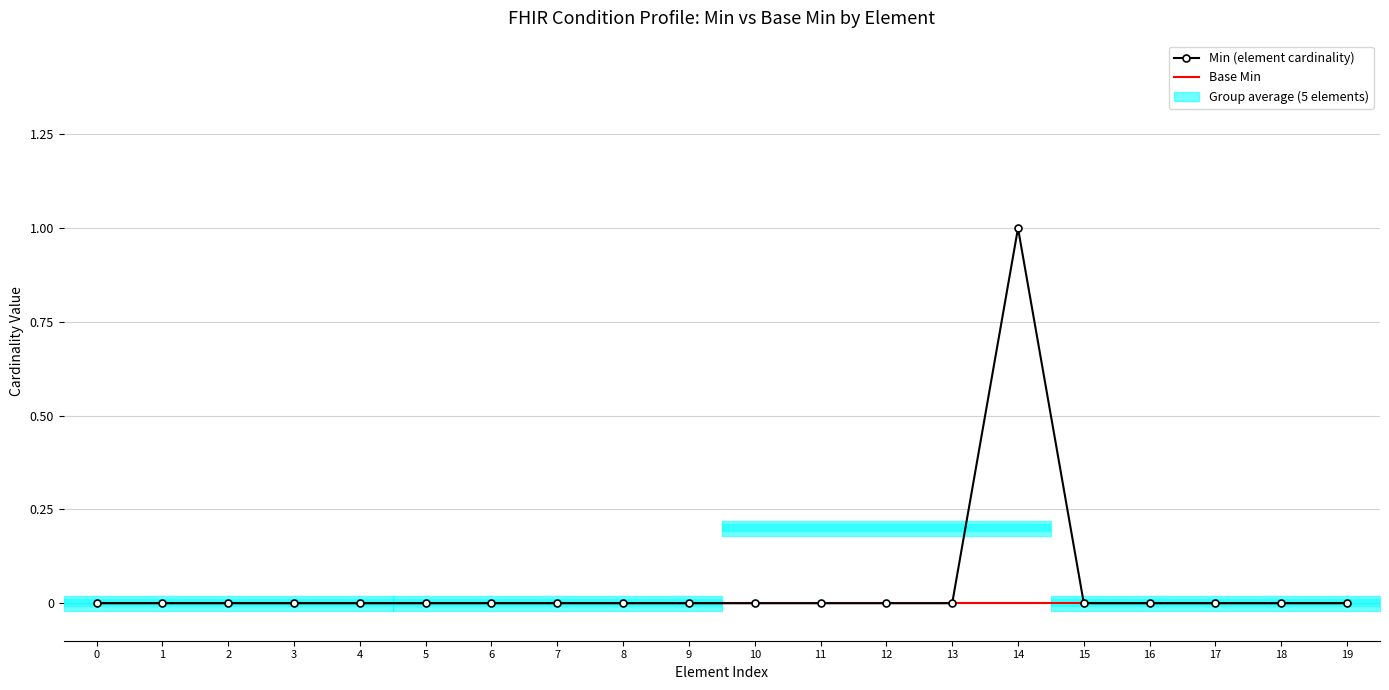

Rank the series by their maximum value, from lowest to highest.

Base Min, Min (element cardinality)